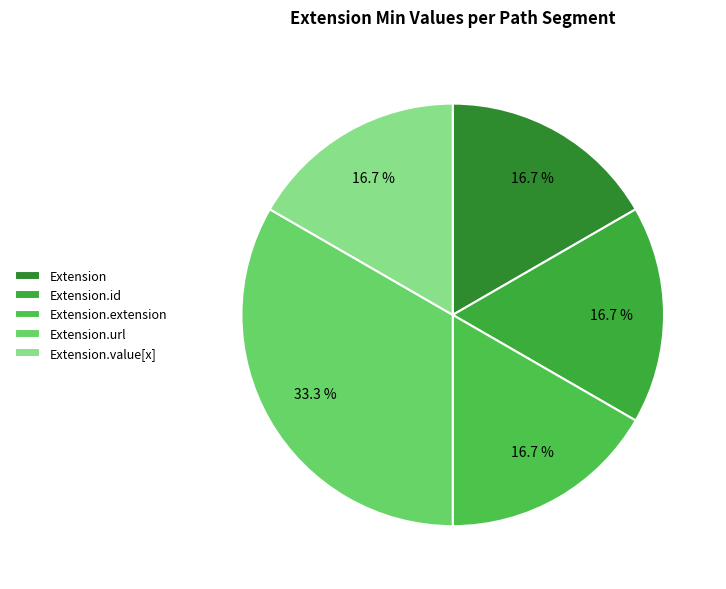

Which category has the smallest portion of the pie?

Extension